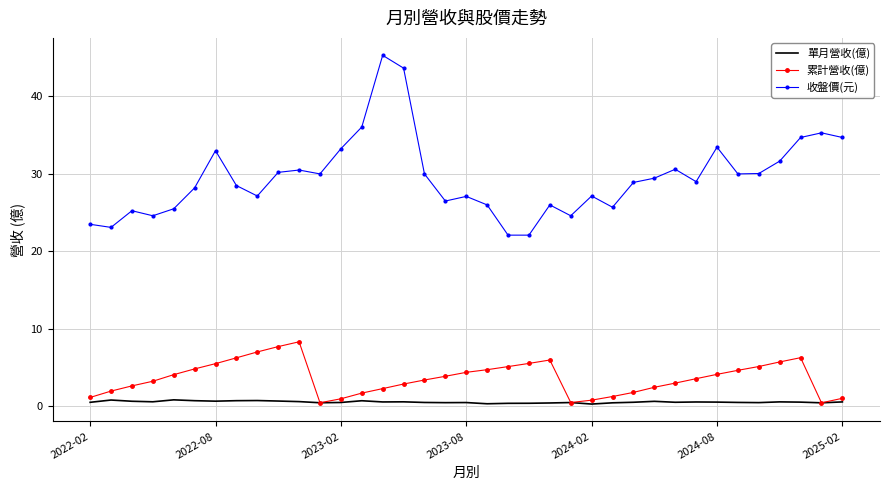

Which series has the largest total across all categories?

收盤價(元)